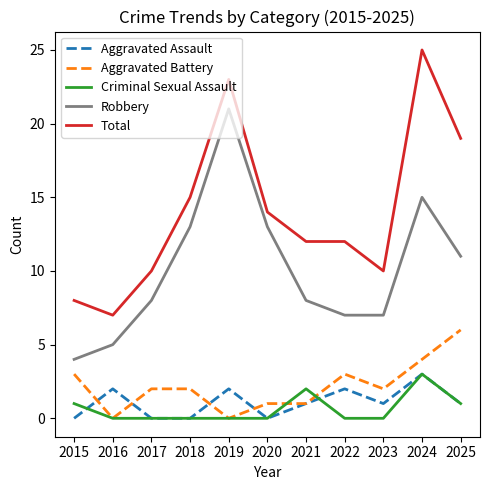

Reading left to right, list all the values displayed in this chart.

Aggravated Assault: 2015=0	2016=2	2017=0	2018=0	2019=2	2020=0	2021=1	2022=2	2023=1	2024=3	2025=1
Aggravated Battery: 2015=3	2016=0	2017=2	2018=2	2019=0	2020=1	2021=1	2022=3	2023=2	2024=4	2025=6
Criminal Sexual Assault: 2015=1	2016=0	2017=0	2018=0	2019=0	2020=0	2021=2	2022=0	2023=0	2024=3	2025=1
Robbery: 2015=4	2016=5	2017=8	2018=13	2019=21	2020=13	2021=8	2022=7	2023=7	2024=15	2025=11
Total: 2015=8	2016=7	2017=10	2018=15	2019=23	2020=14	2021=12	2022=12	2023=10	2024=25	2025=19